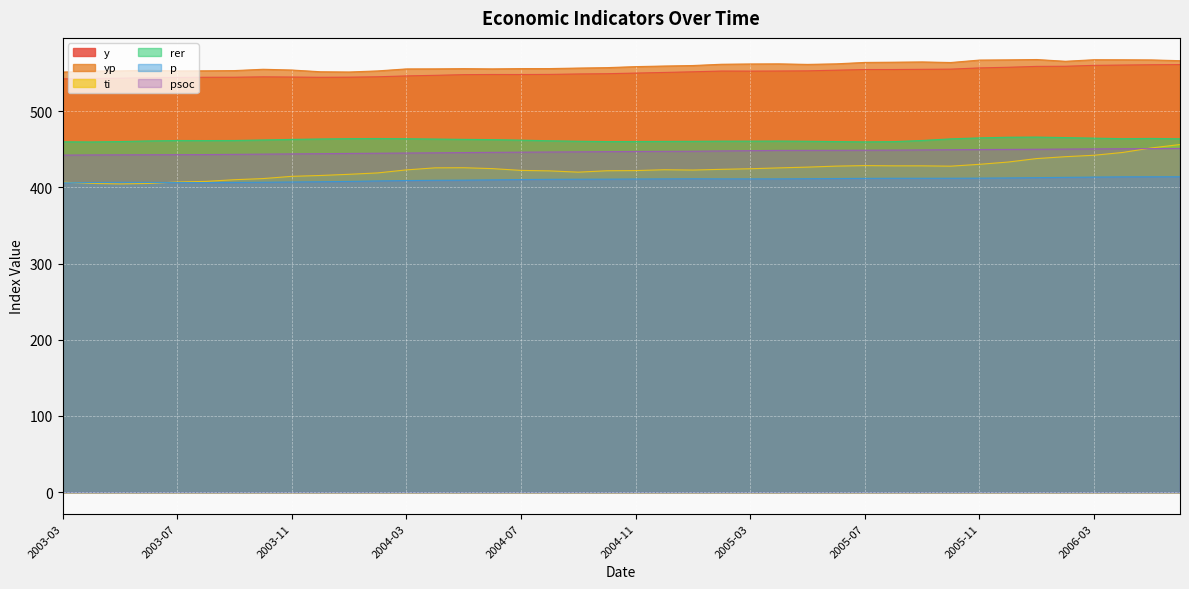

The value of rer at 2004-12 is 460.3. True or false?

True